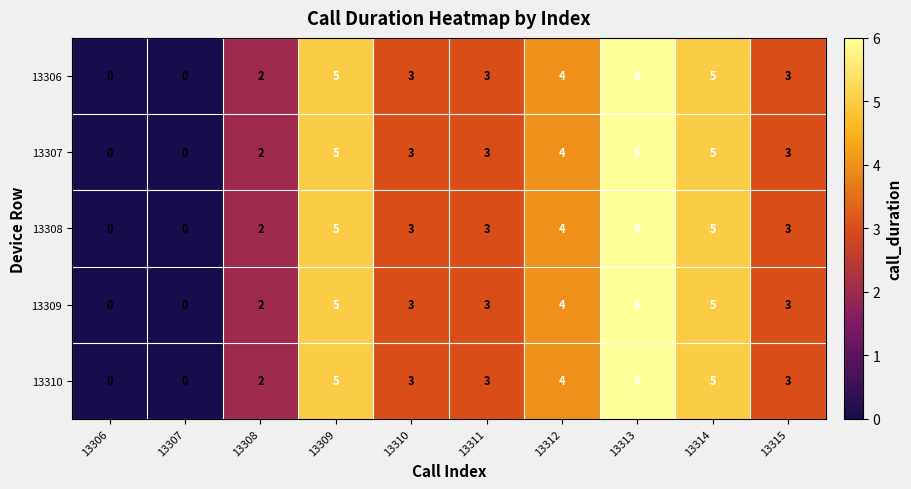

True or false: 13306 has a value of 2 at 13310.

False